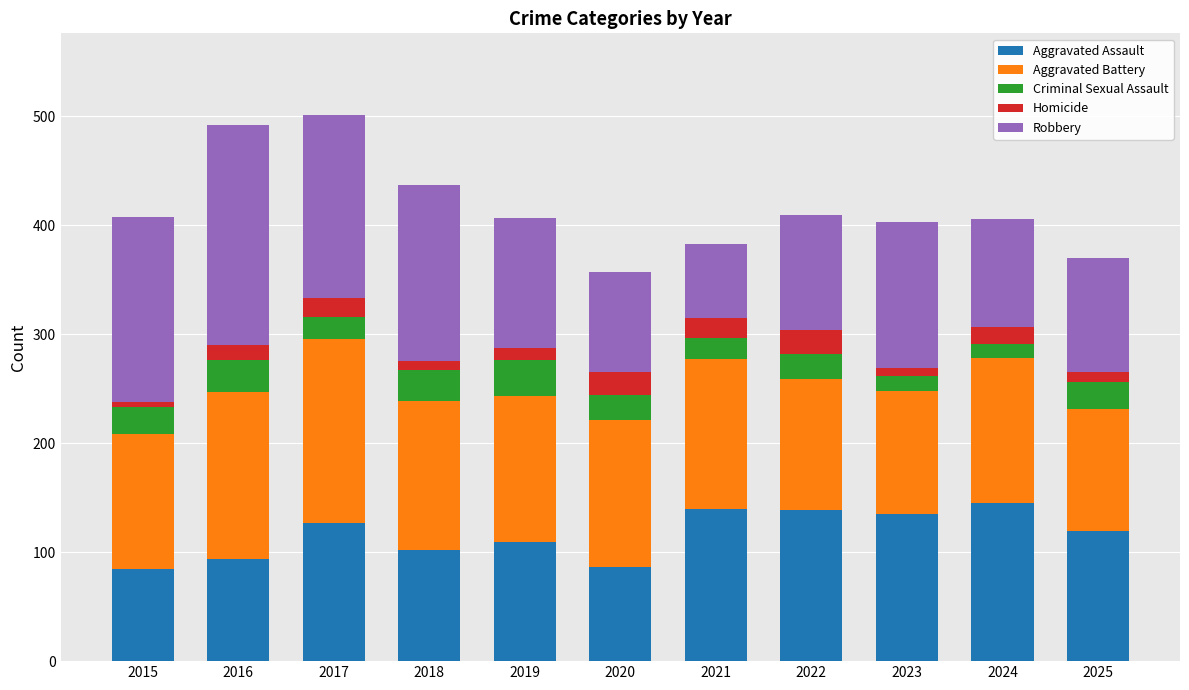

Does the chart contain stacked bars?

Yes